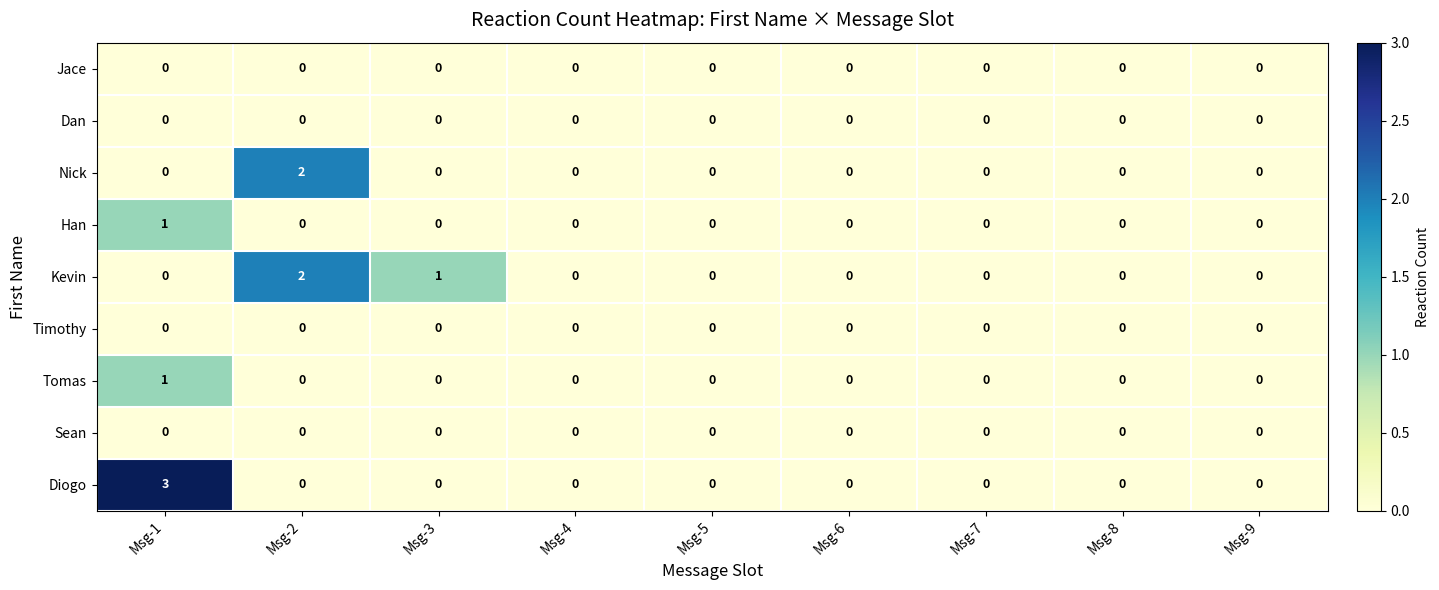

Which category has the highest value across all series?

Msg-1